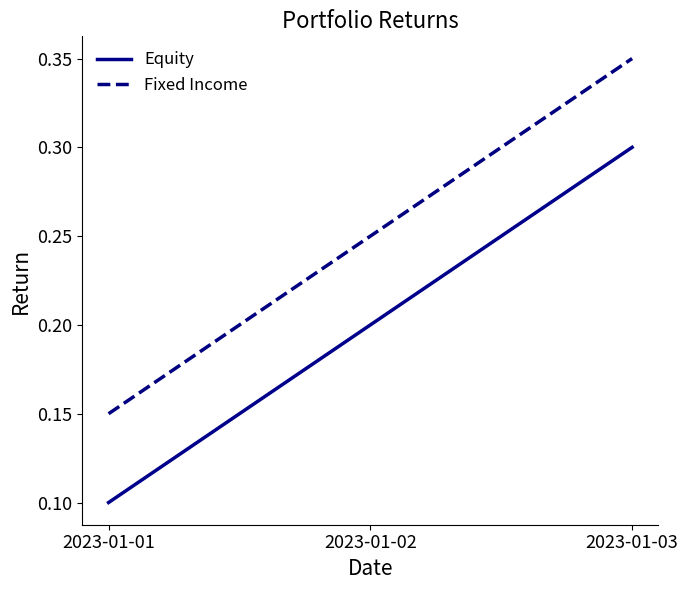

Which category has the lowest value in the Fixed Income series?

2023-01-01